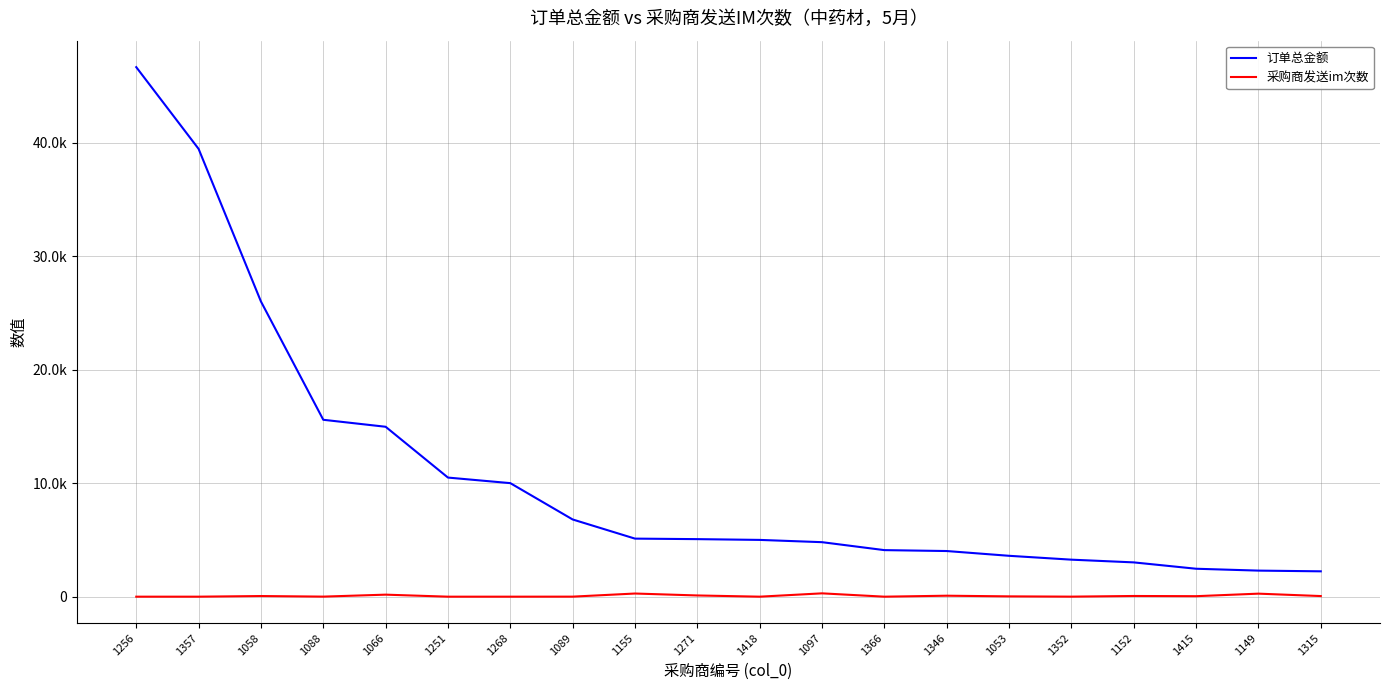

Which series has the largest range (max minus min)?

订单总金额